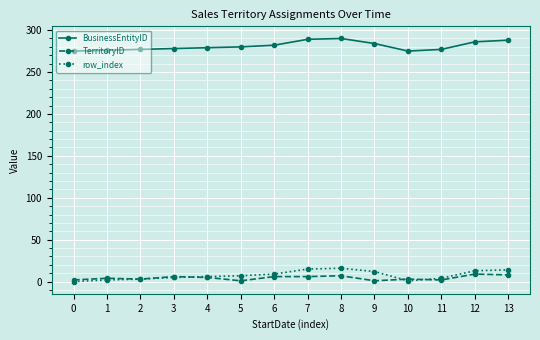

True or false: TerritoryID and BusinessEntityID cross at least once.

False